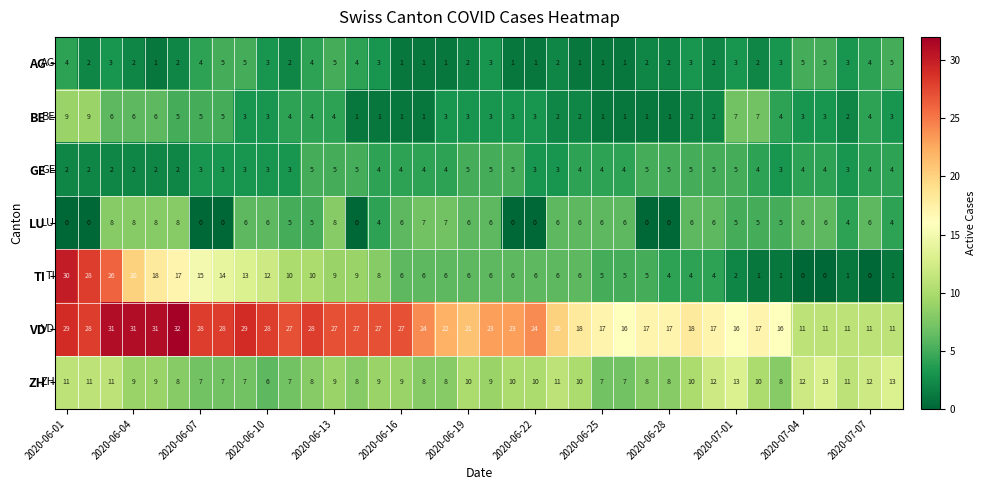

How many ZH values are between 8 and 11?

25